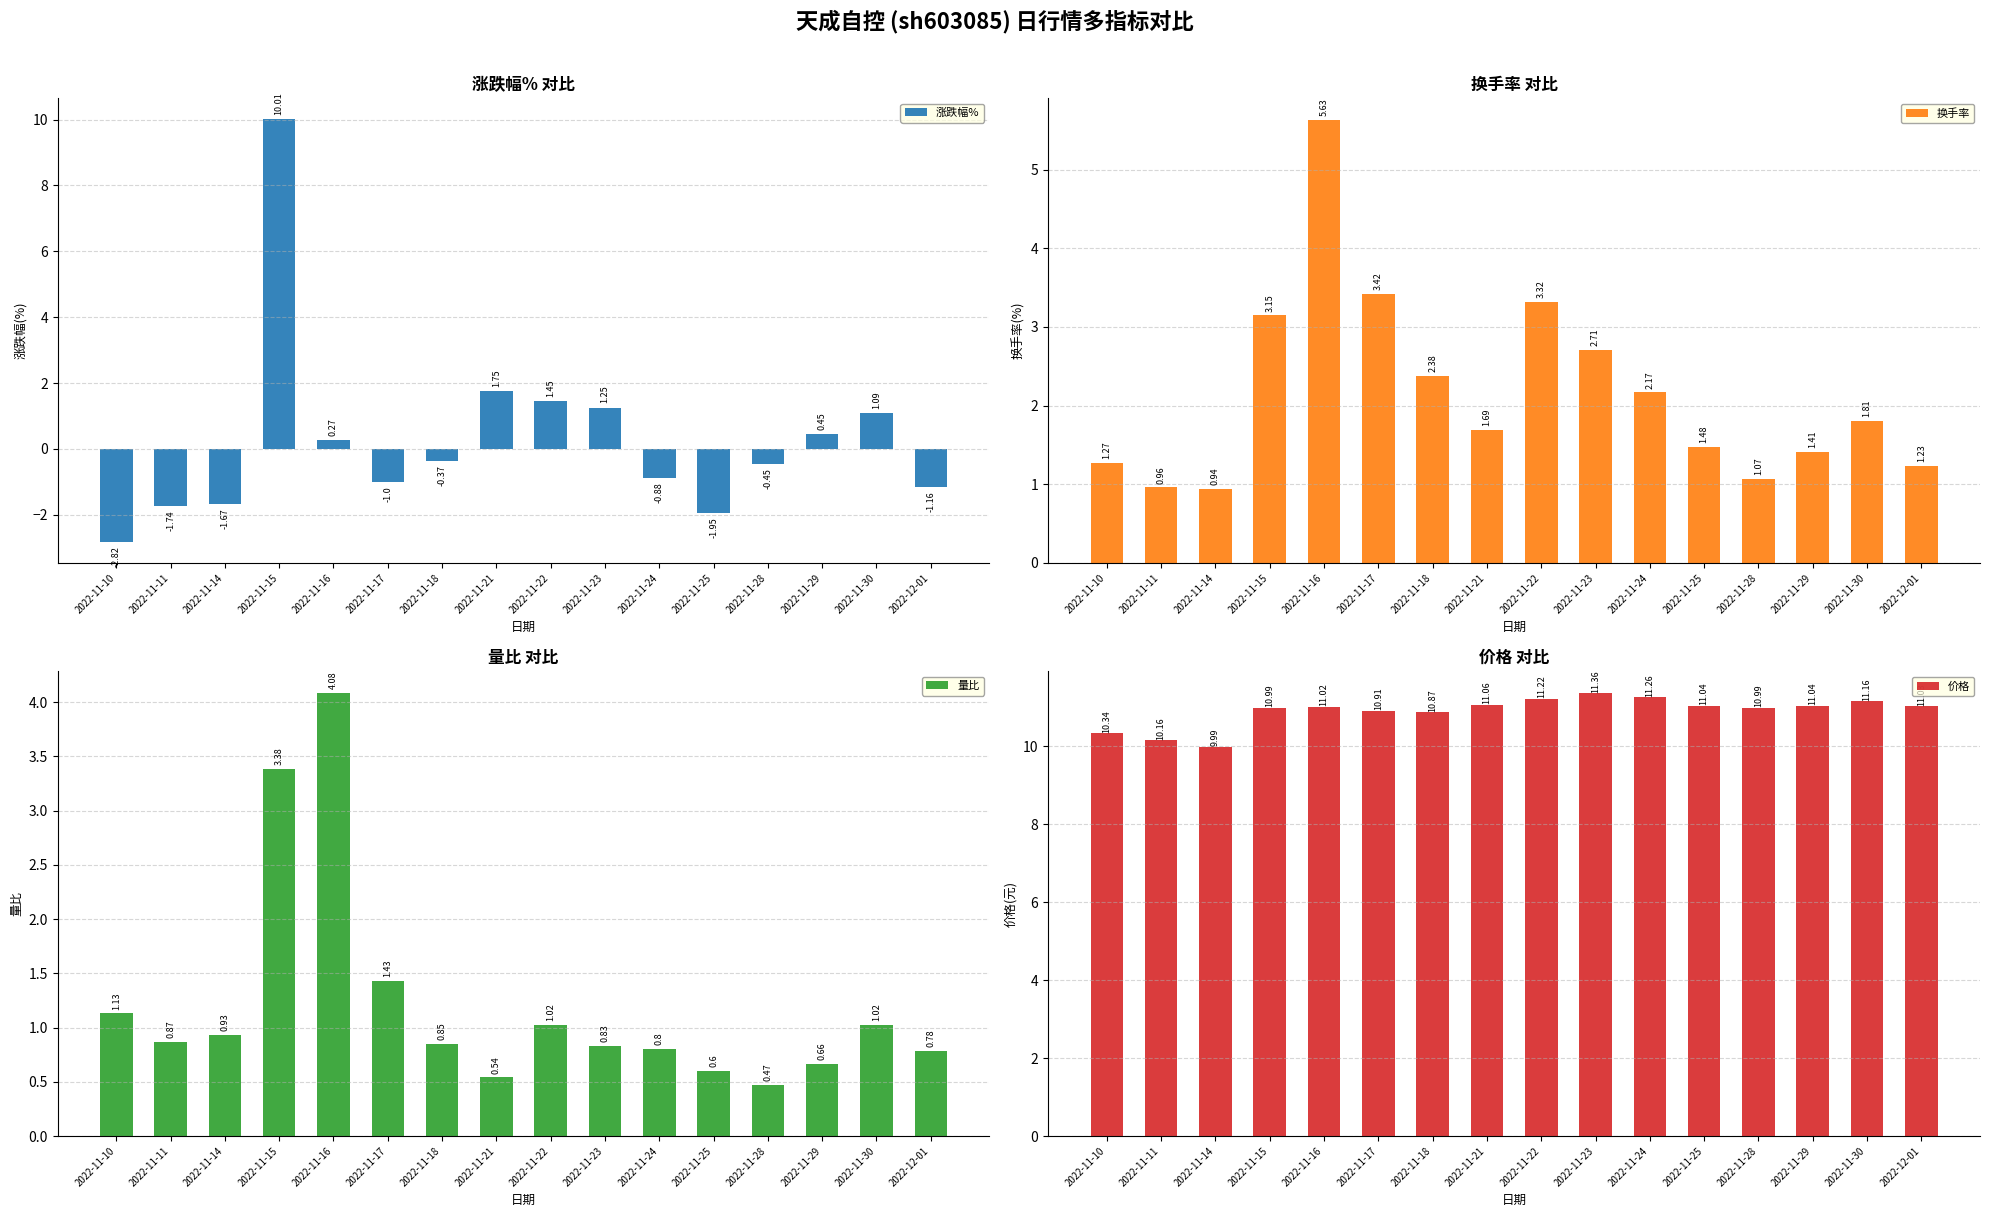

Rank the categories by 换手率 value from lowest to highest.

2022-11-14, 2022-11-11, 2022-11-28, 2022-12-01, 2022-11-10, 2022-11-29, 2022-11-25, 2022-11-21, 2022-11-30, 2022-11-24, 2022-11-18, 2022-11-23, 2022-11-15, 2022-11-22, 2022-11-17, 2022-11-16